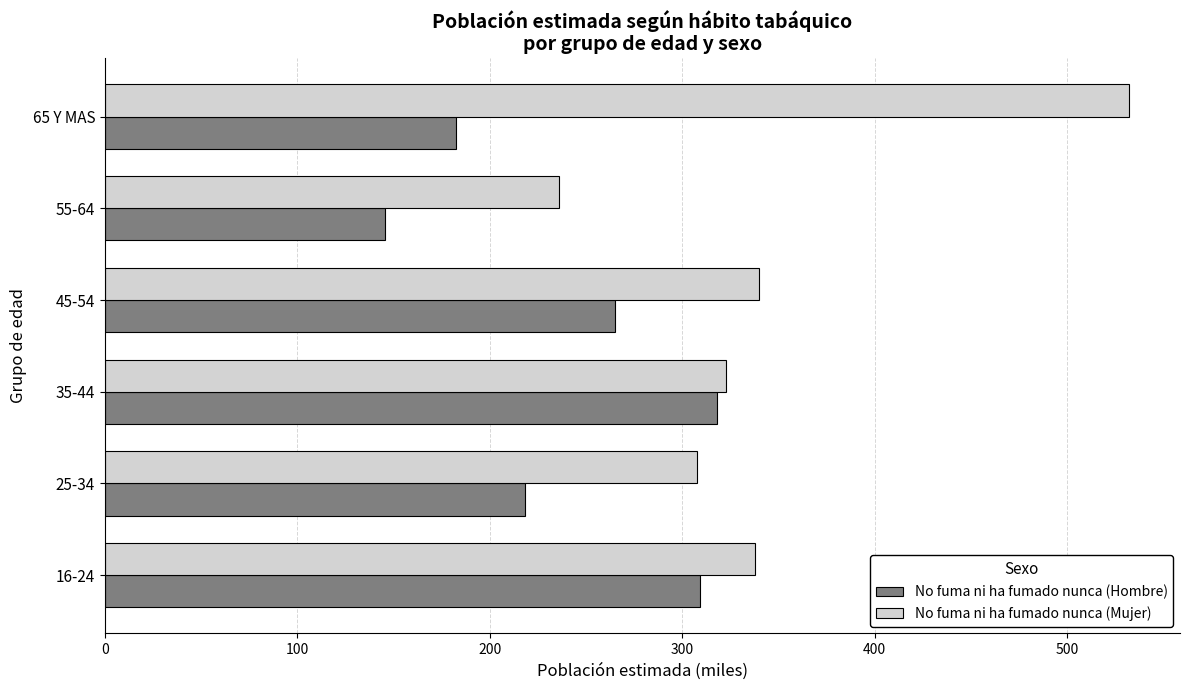

At which category is the sum across all series the highest?

65 Y MAS